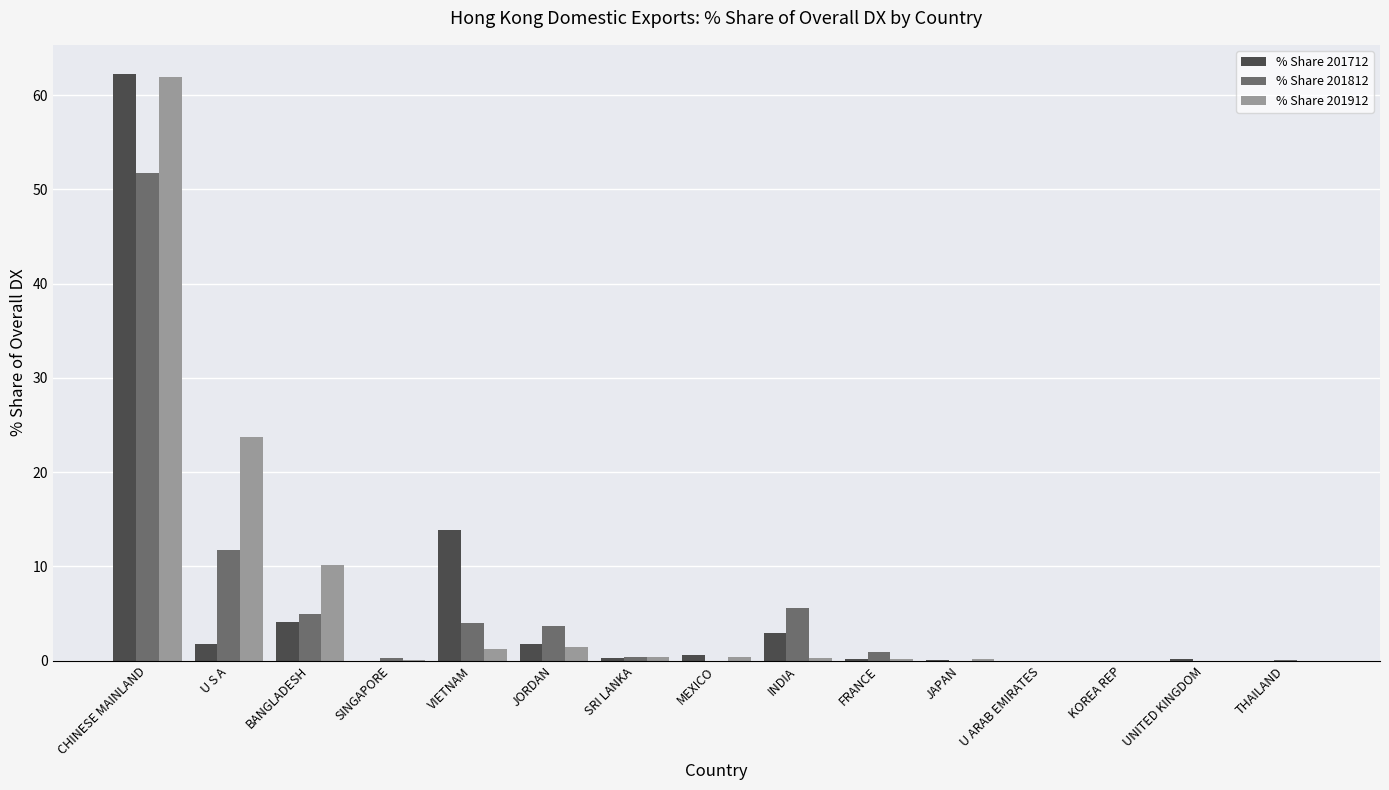

How many groups of bars are there?

15